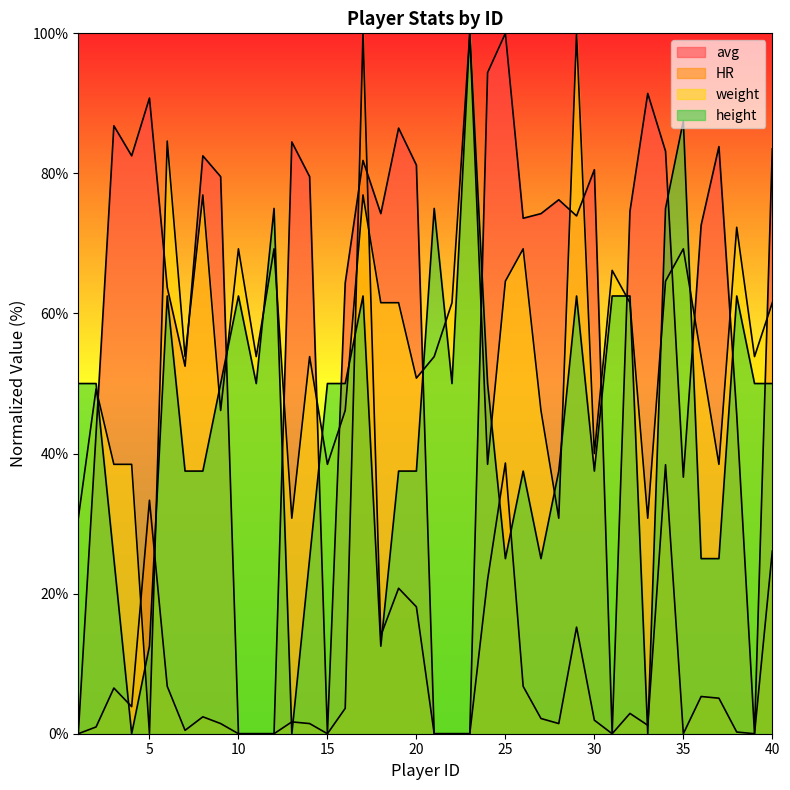

How many values in HR are above zero?

29